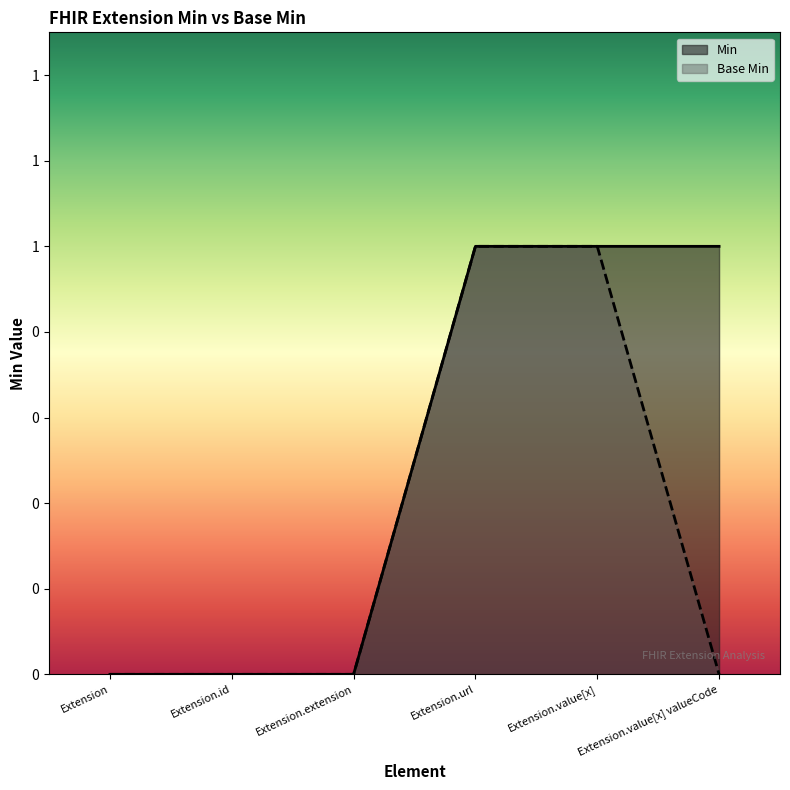

True or false: Min has a value of 0 at Extension.

True